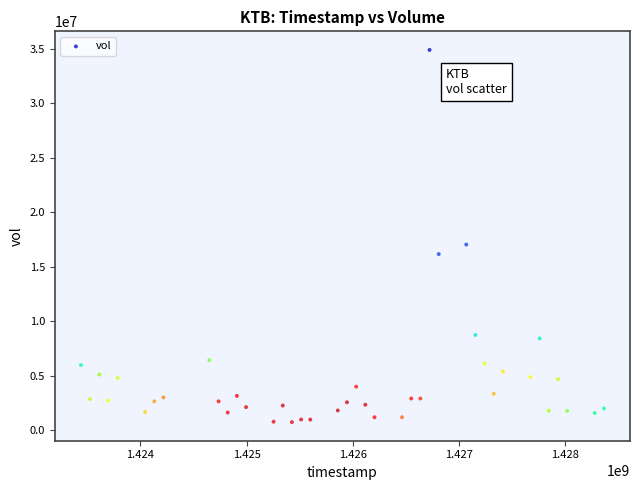

What Y value in the scatter plot is closest to 17820100?

17037200